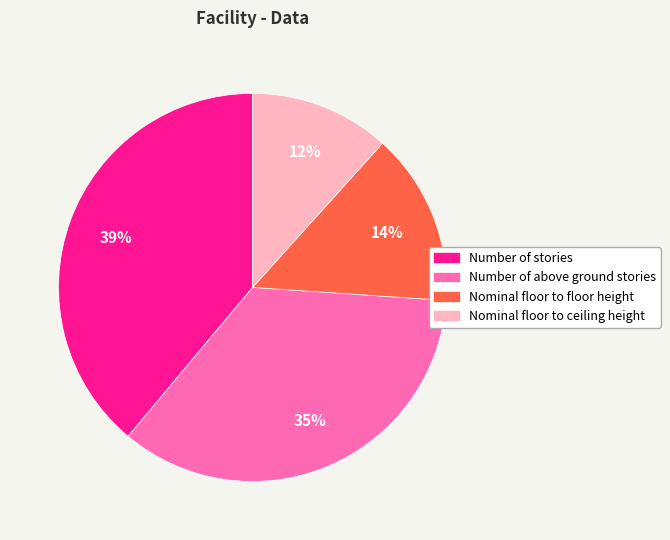

Which has a higher value, Nominal floor to floor height or Number of above ground stories?

Number of above ground stories